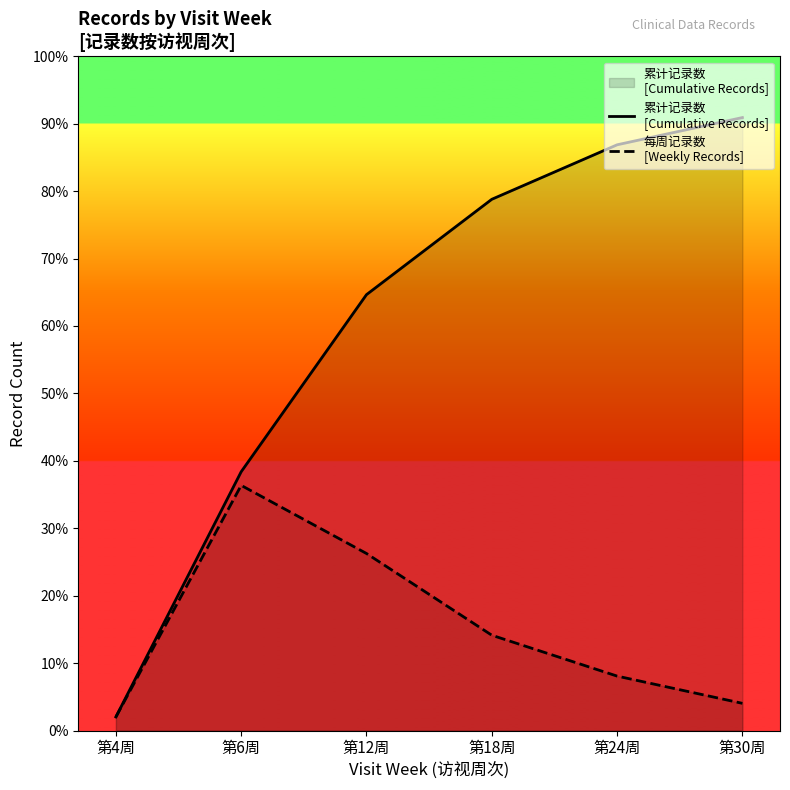

Does the chart display data point markers on the line(s)?

No